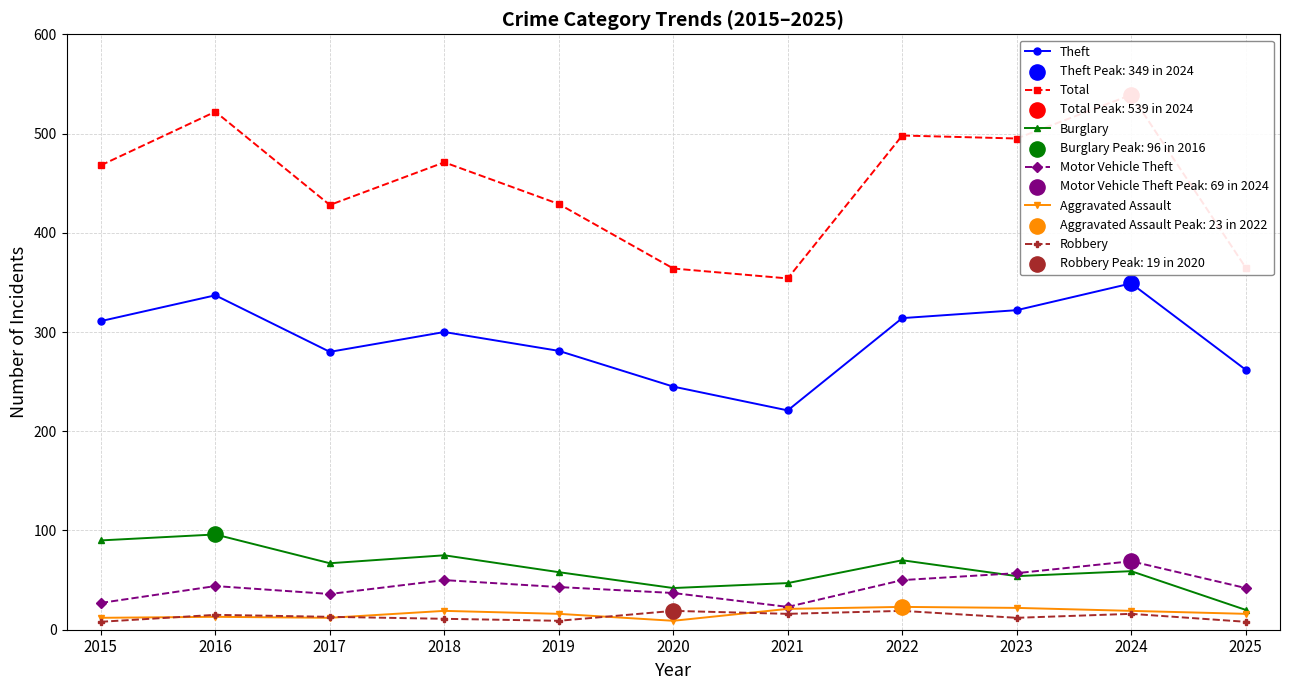

At how many categories does at least one series exceed 135?

11